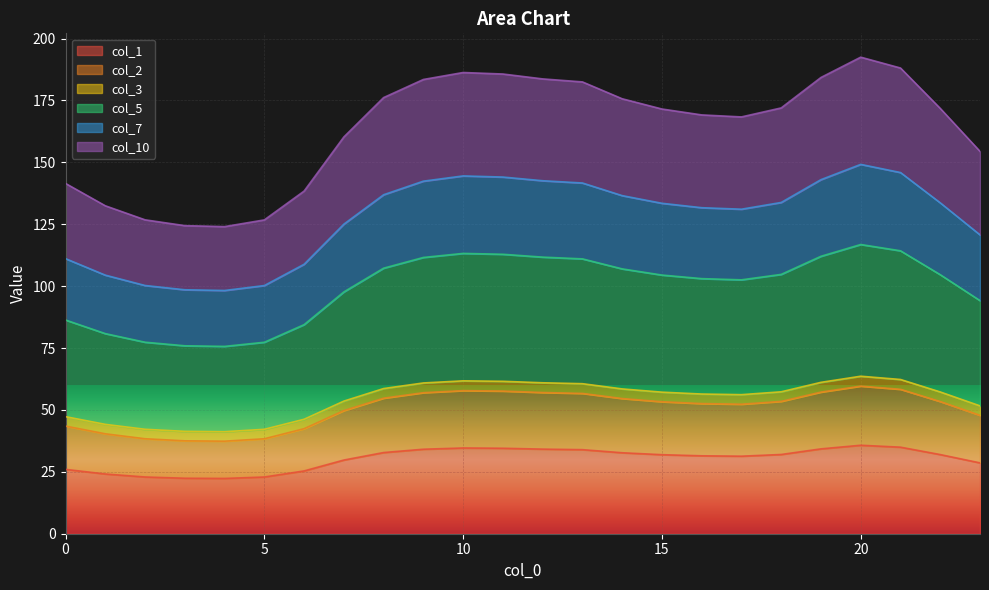

What is the lowest value of the col_1 series?

22.3